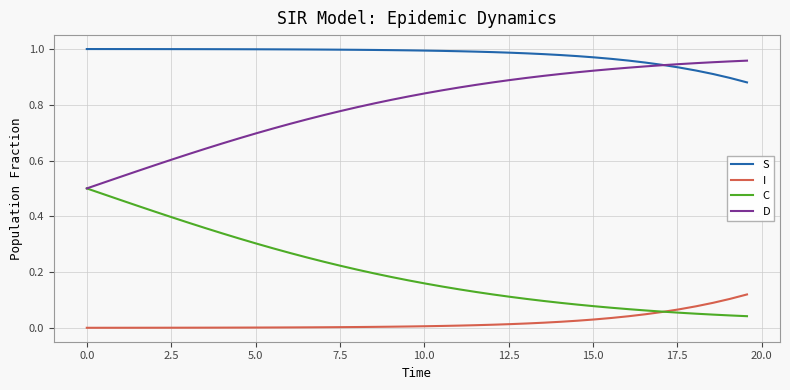

True or false: C and S cross at least once.

False